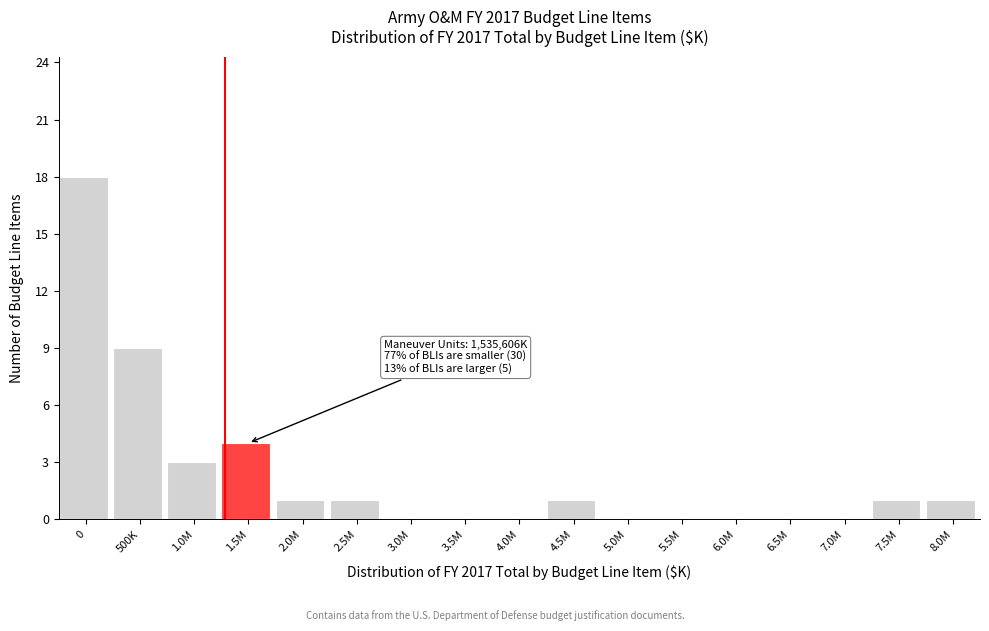

Reading left to right, extract all data points from this chart.

0=18	500K=9	1.0M=3	1.5M=4	2.0M=1	2.5M=1	3.0M=0	3.5M=0	4.0M=0	4.5M=1	5.0M=0	5.5M=0	6.0M=0	6.5M=0	7.0M=0	7.5M=1	8.0M=1